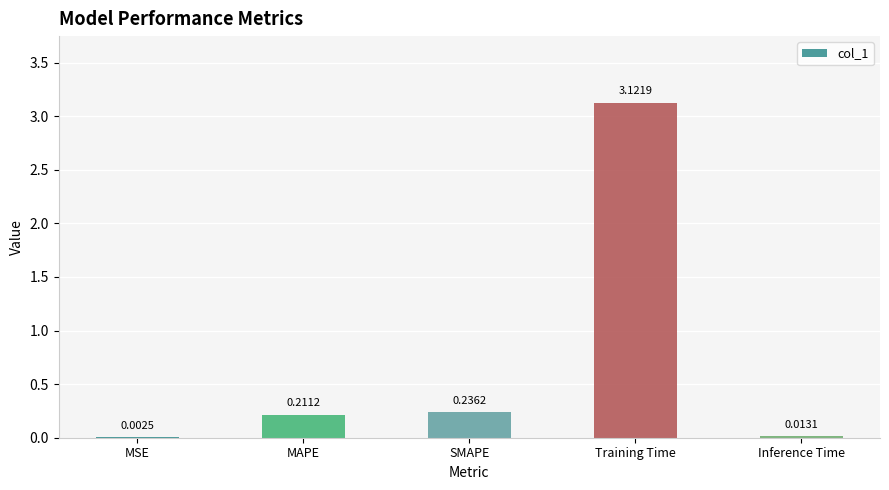

At which label is the value closest to 1?

SMAPE